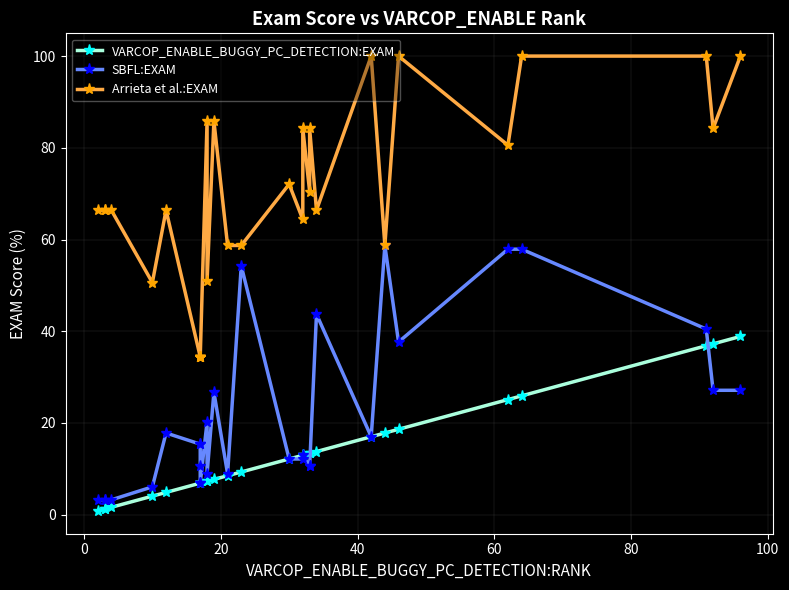

True or false: VARCOP_ENABLE_BUGGY_PC_DETECTION:EXAM has more than 1 points higher than both neighbors.

False